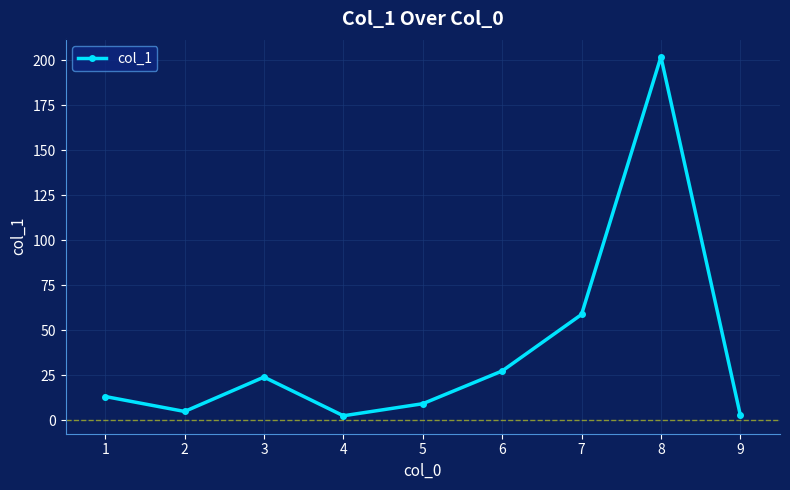

What is the change in value from 3 to 7?

+34.8